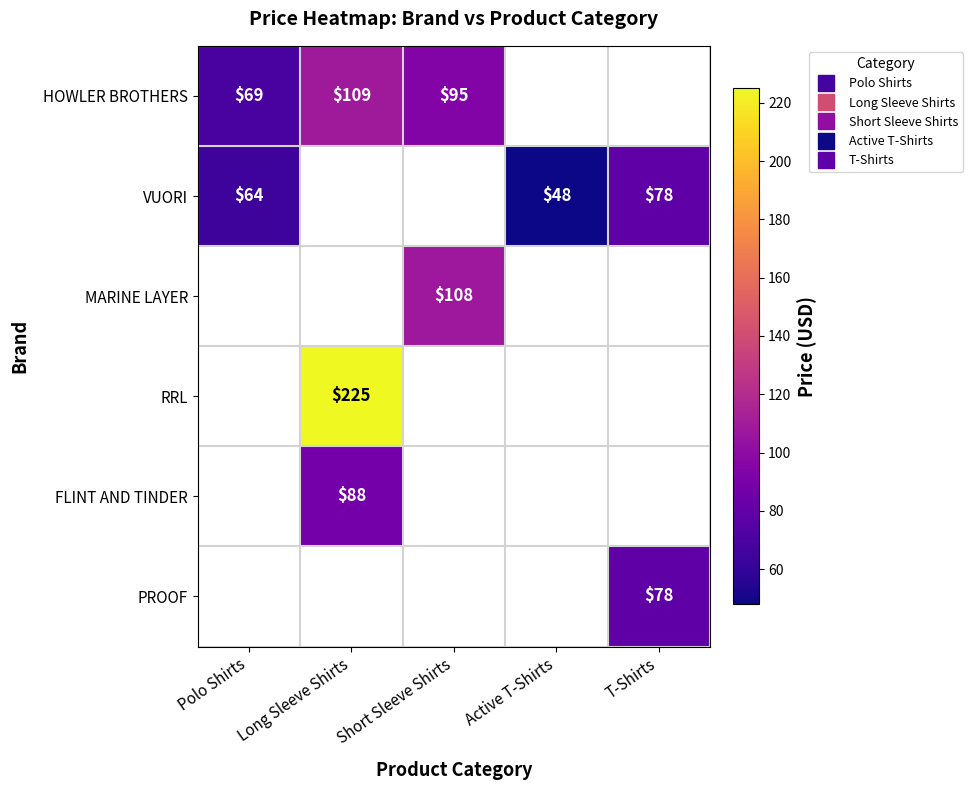

Count the number of data series in this chart.

6